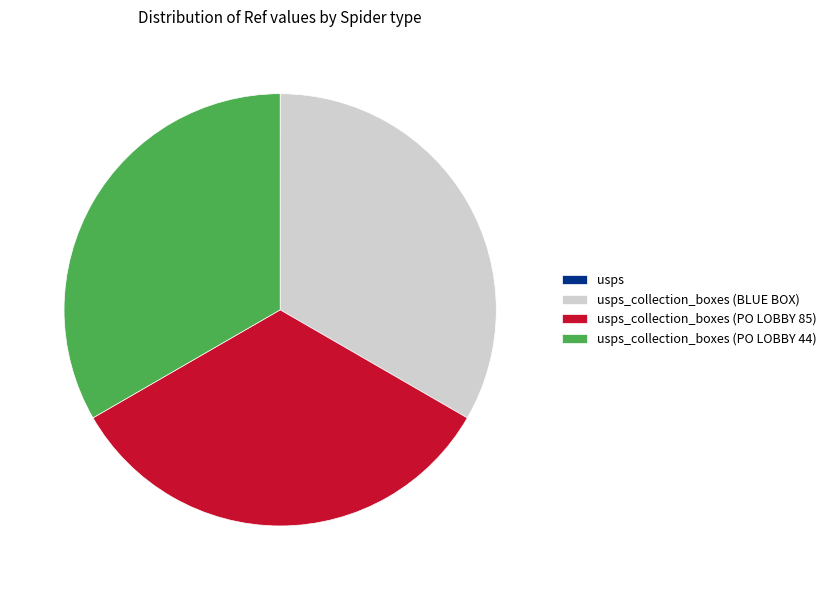

Is there a majority slice in this chart?

No